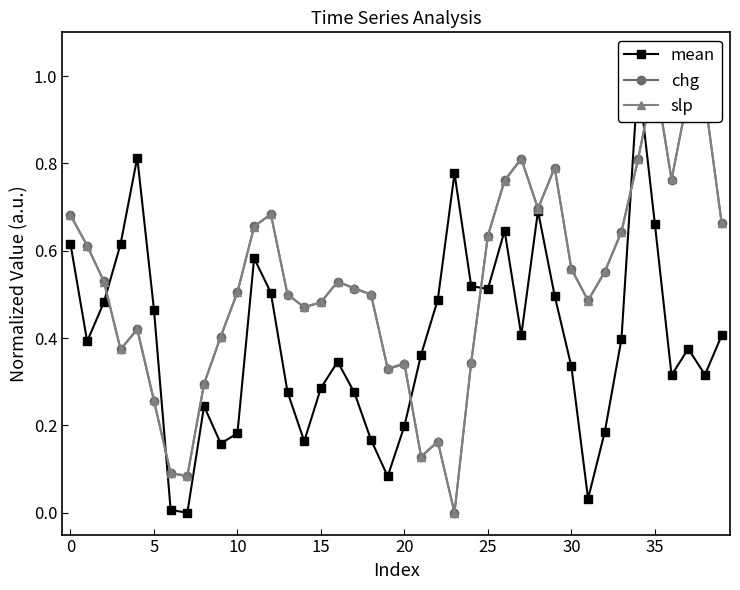

What is the difference between the highest and lowest values at 25?

0.1